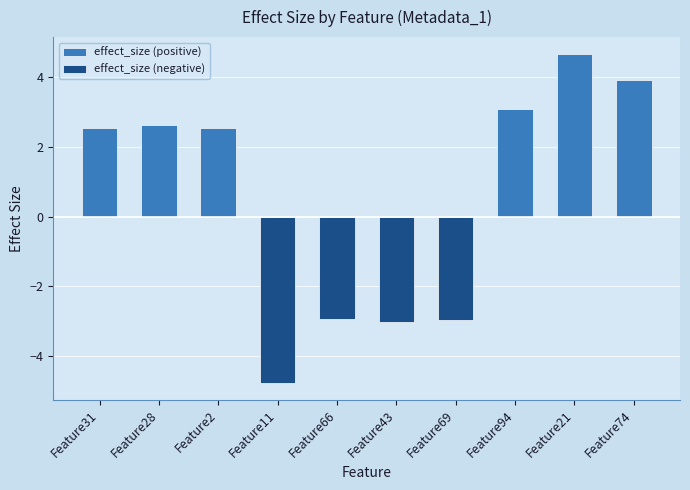

Count the effect_size (negative) values in the range -2 to 0.

6